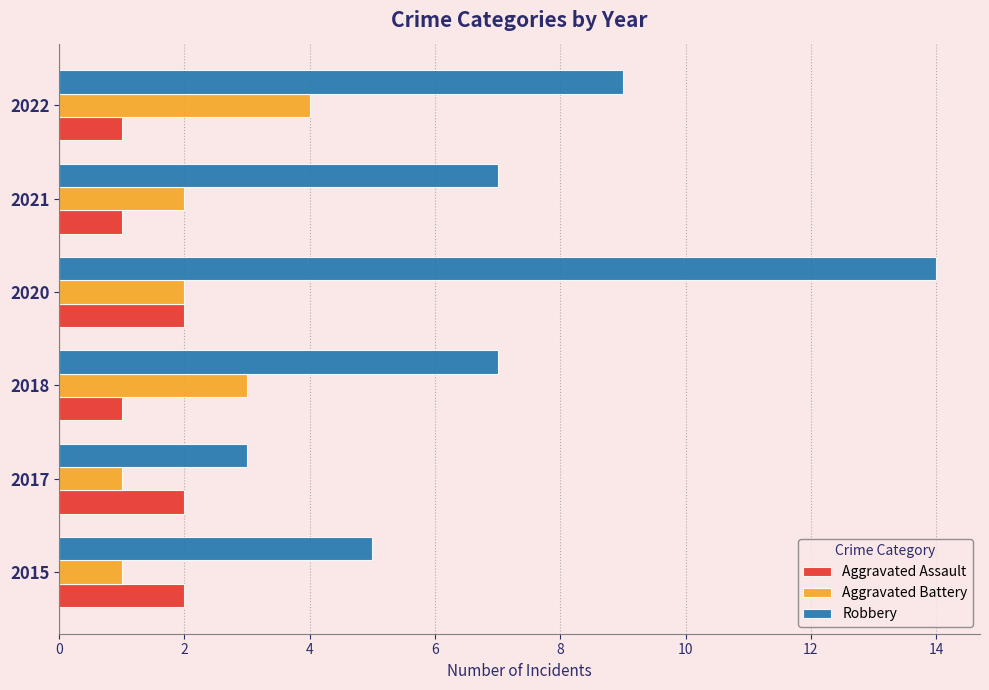

What is the spread (max minus min) of values at 2022?

8